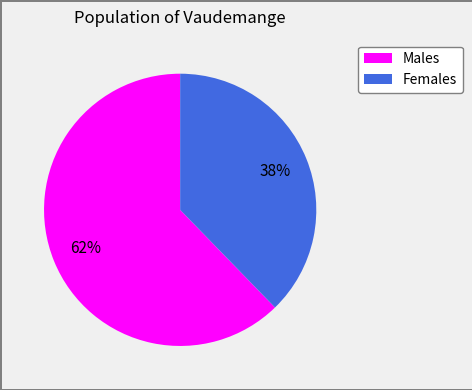

How many segments does this pie chart have?

2